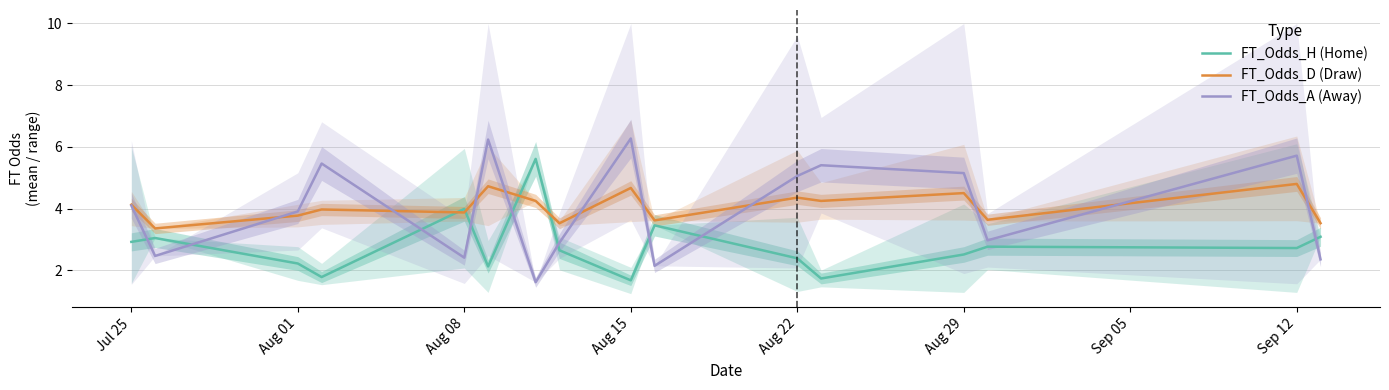

What is the sum of the FT_Odds_D values at Aug 08 and Aug 15?

8.5